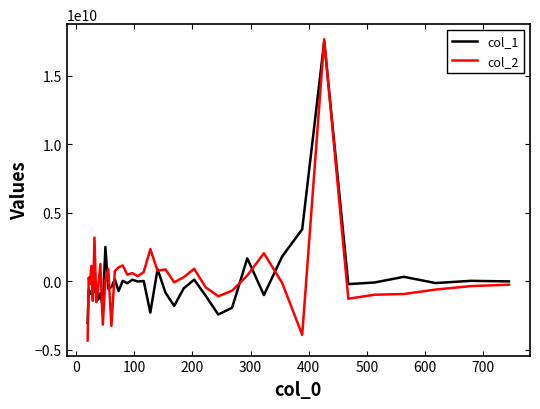

Which series has the largest range (max minus min)?

col_2